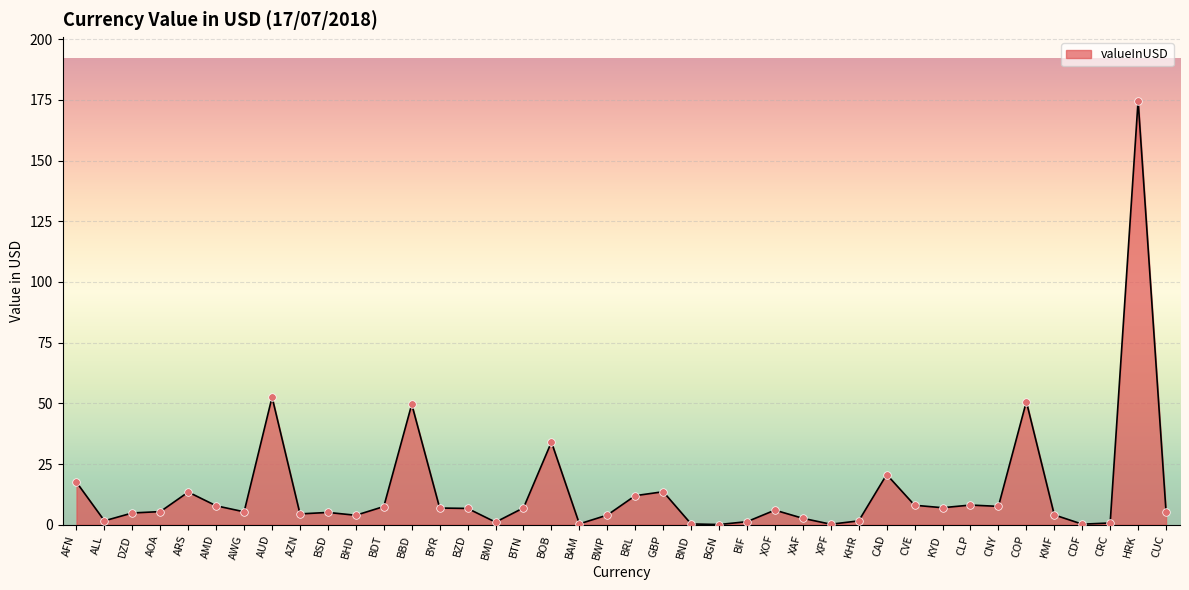

Approximately how many times larger is the value at KYD compared to CNY?

0.9